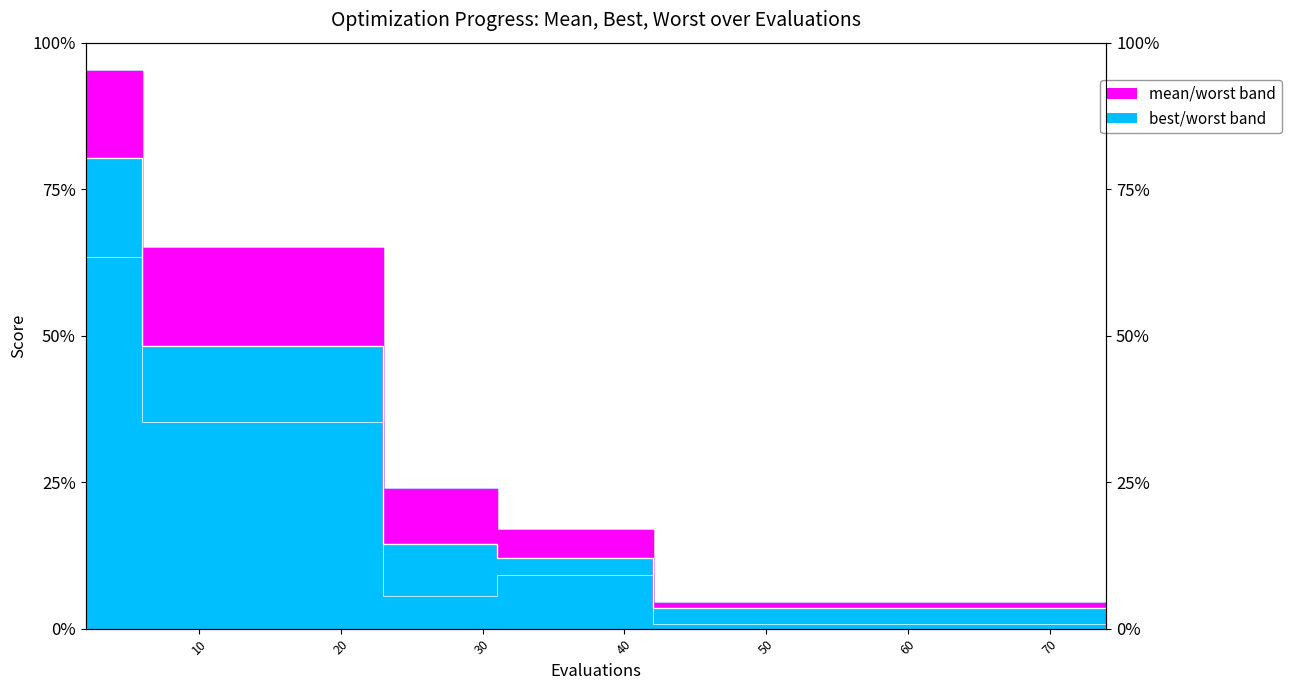

At which label does best reach its minimum?

42